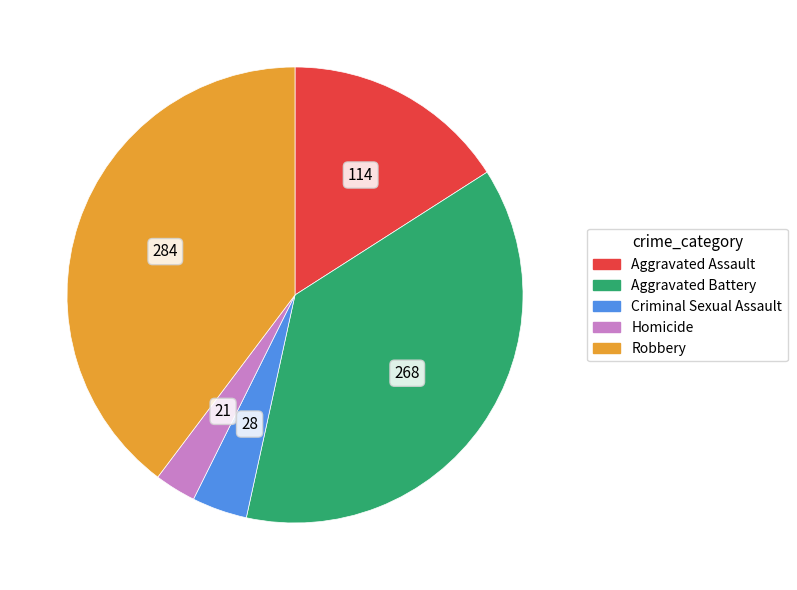

Rank the categories by value from lowest to highest.

Homicide, Criminal Sexual Assault, Aggravated Assault, Aggravated Battery, Robbery